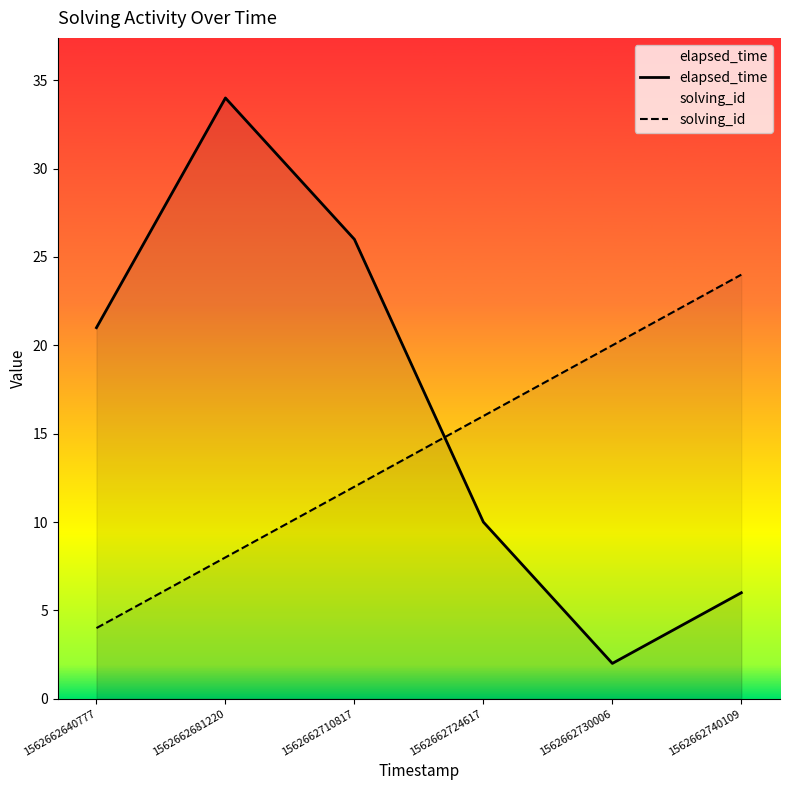

Which has a higher value, 1562662730006 or 1562662724617?

1562662724617